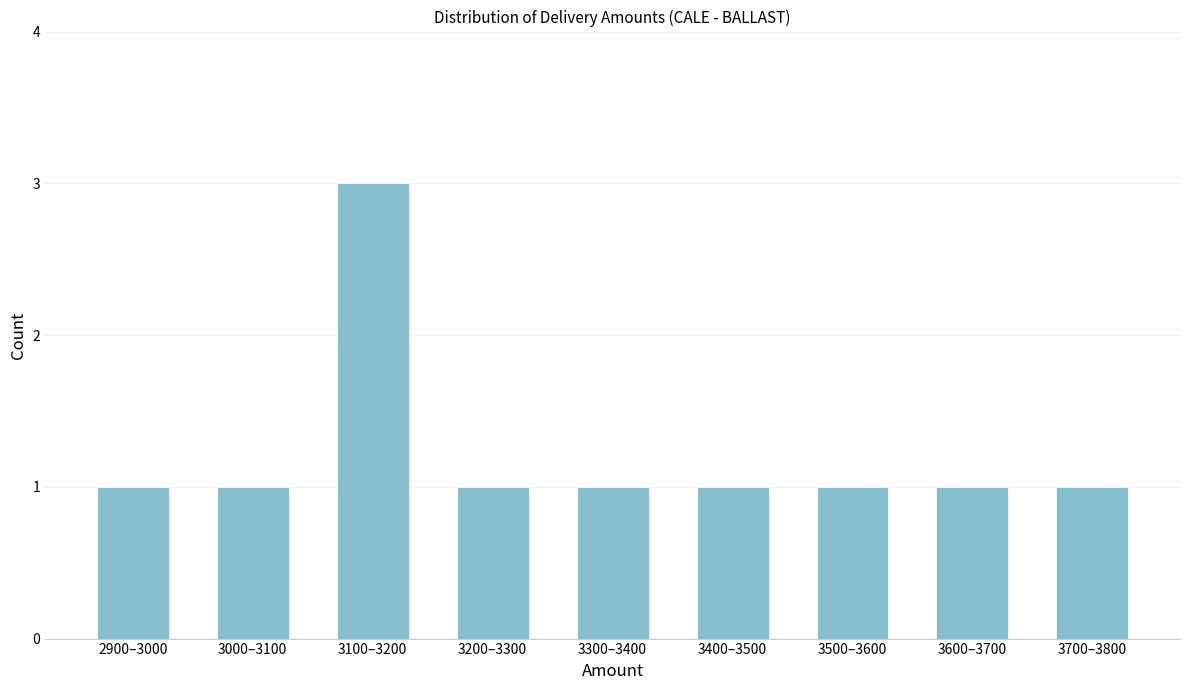

Reading left to right, what are all the values shown in this chart?

2900–3000=1	3000–3100=1	3100–3200=3	3200–3300=1	3300–3400=1	3400–3500=1	3500–3600=1	3600–3700=1	3700–3800=1